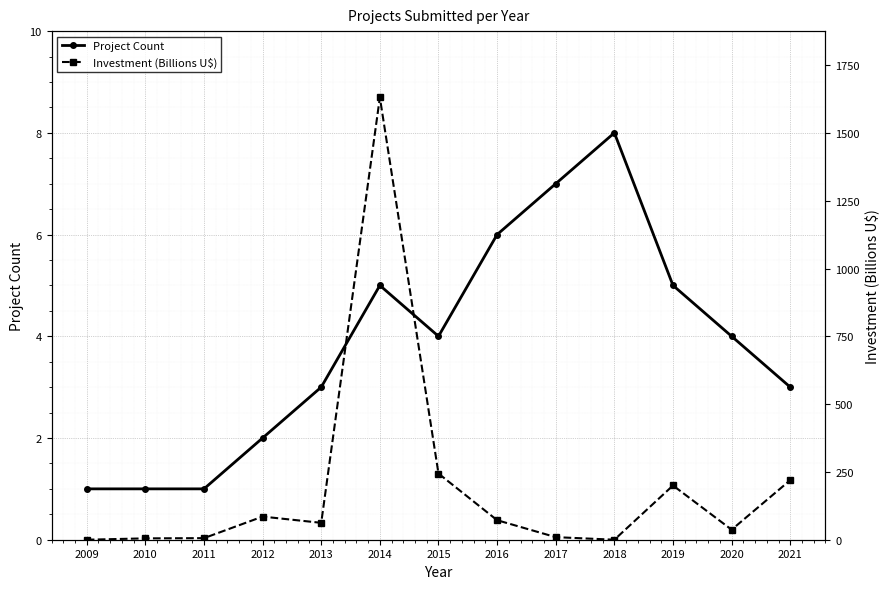

At 2010, list the series in order from smallest to largest.

Project Count, Investment (Billions U$)